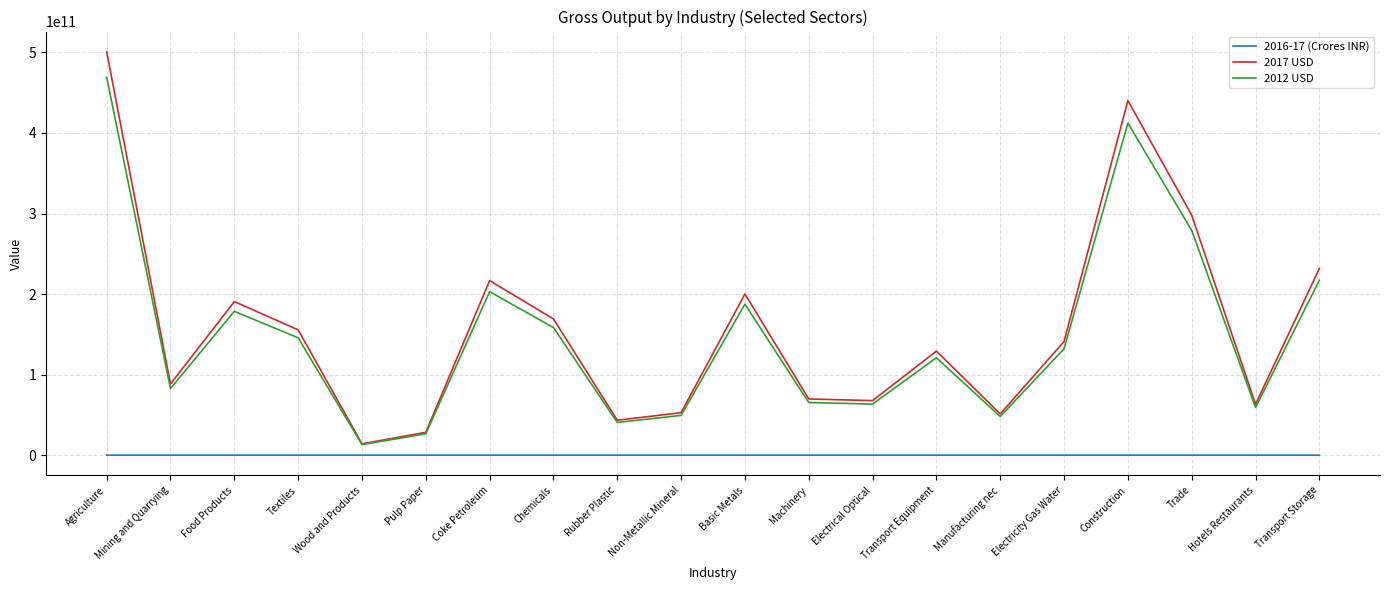

At which label does 2012 USD reach its minimum?

Wood and Products